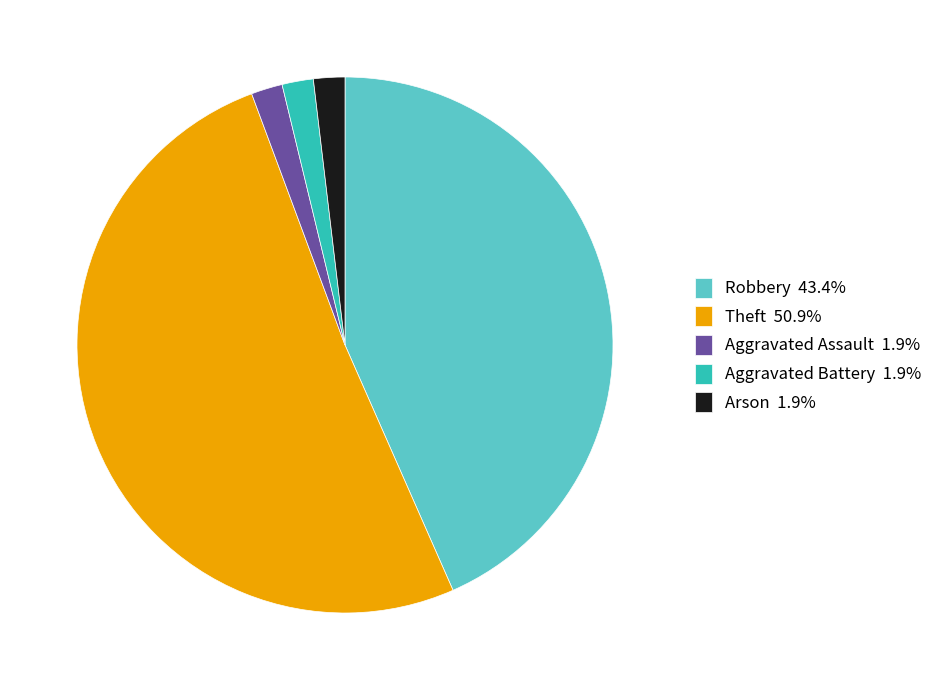

What is the ratio of the value at Aggravated Assault 1.9% to the value at Arson 1.9%?

1.0